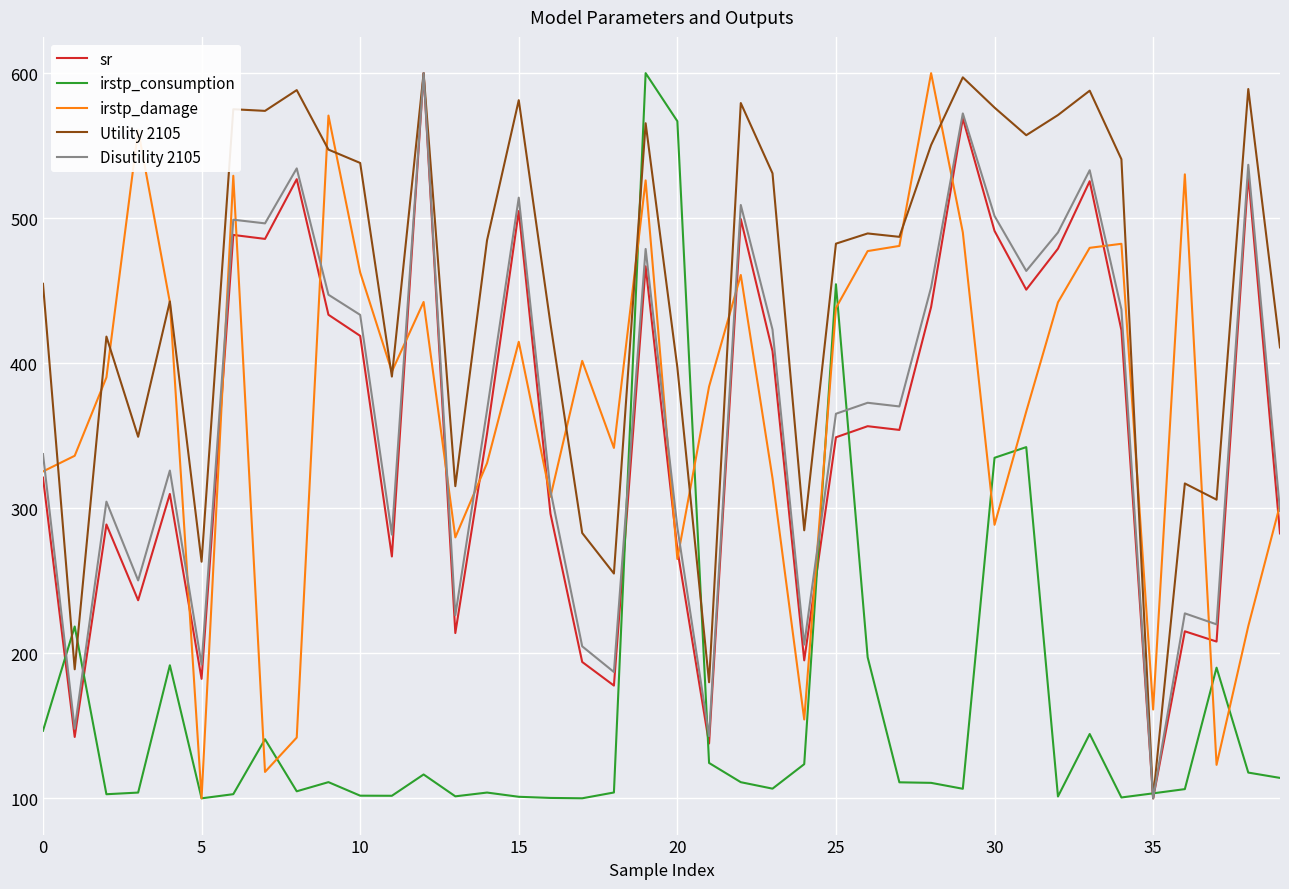

Does the chart display data point markers on the line(s)?

No